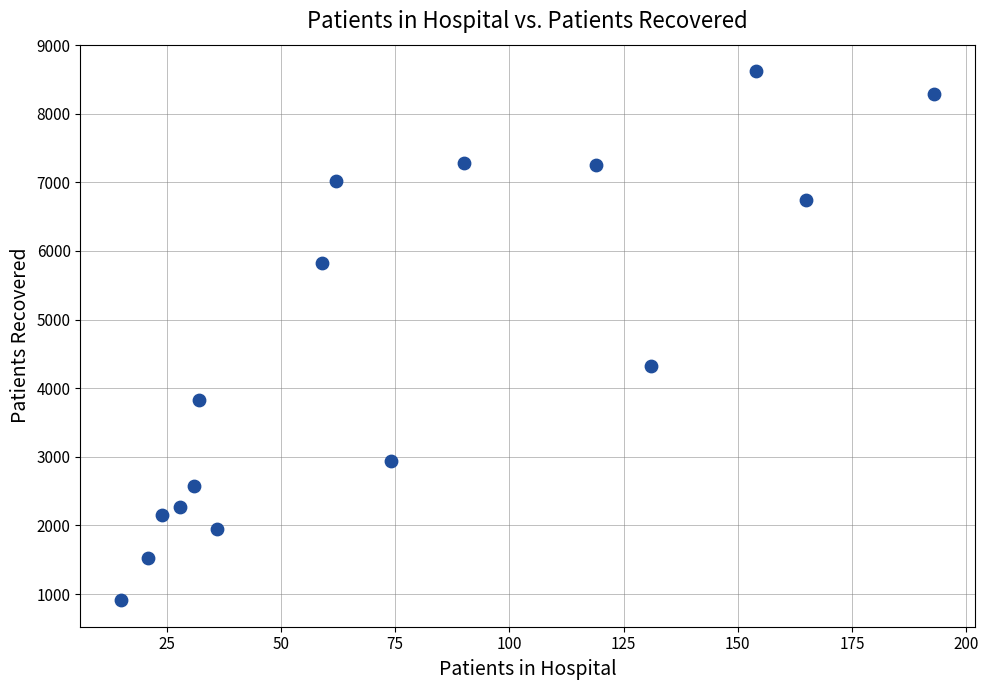

What Y value in the scatter plot is closest to 4765?

4320